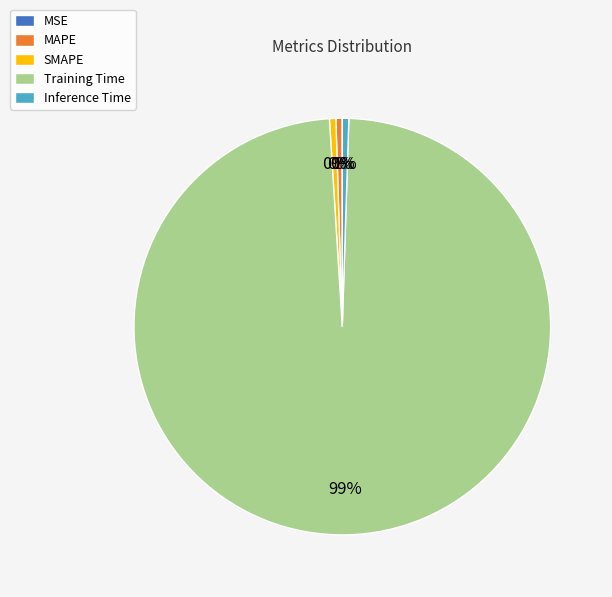

To the nearest percent, what is the average slice percentage?

20%